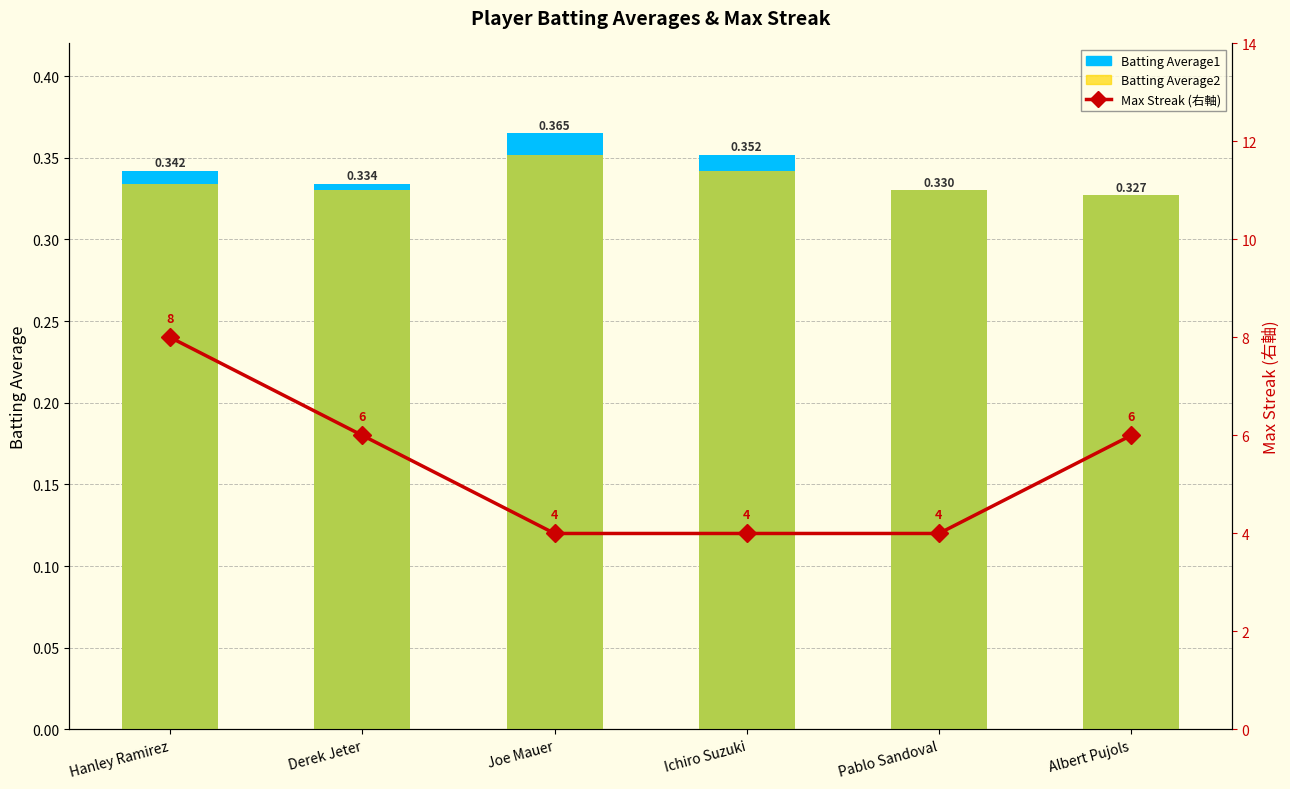

Is the value of Max Streak (right axis) at Joe Mauer greater than the value of Batting Average2 at Joe Mauer?

Yes